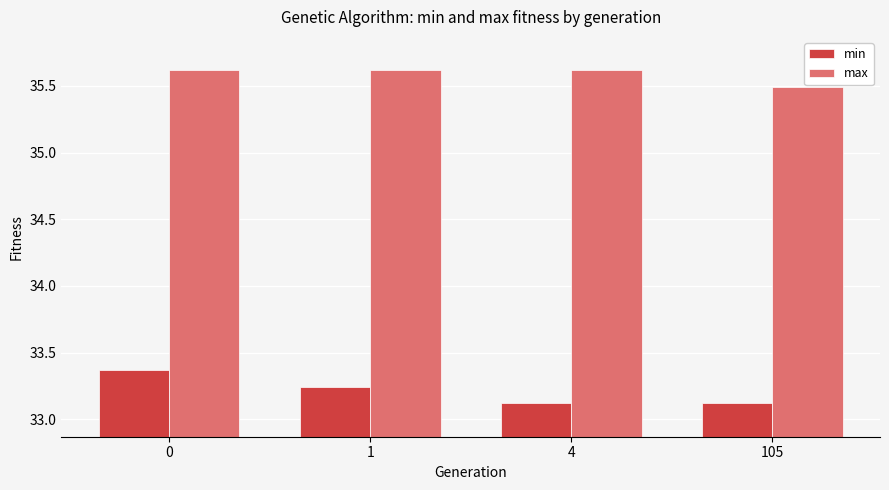

True or false: max has a value of 8.8 at 1.

False